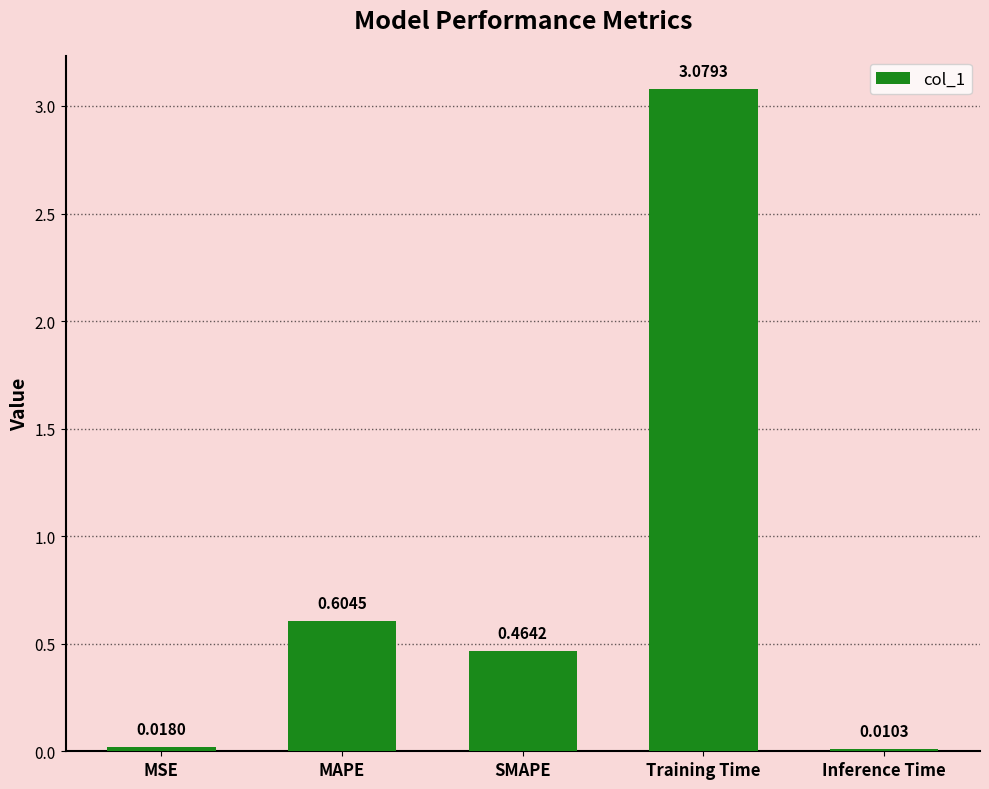

Which category has the lowest value across all series?

Inference Time